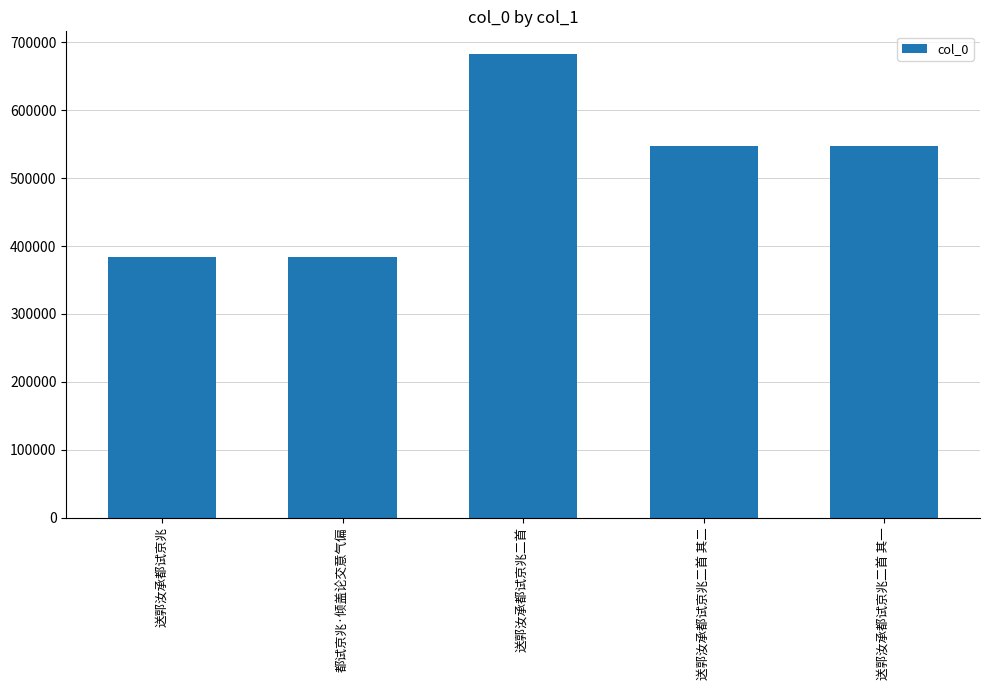

True or false: the data shows 547913 at 送郭汝承都试京兆二首 其二.

True